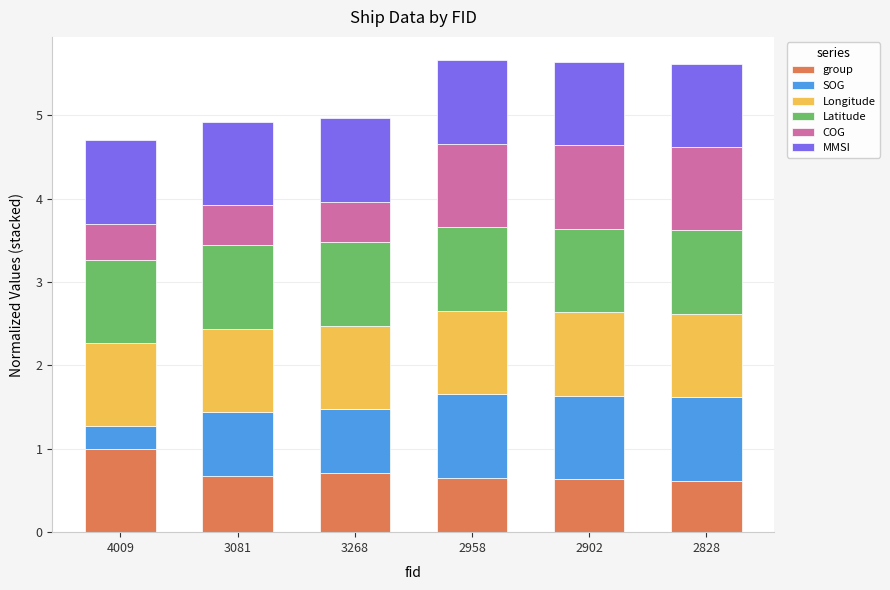

What is the sum of the group values at 2958 and 3081?

1.3